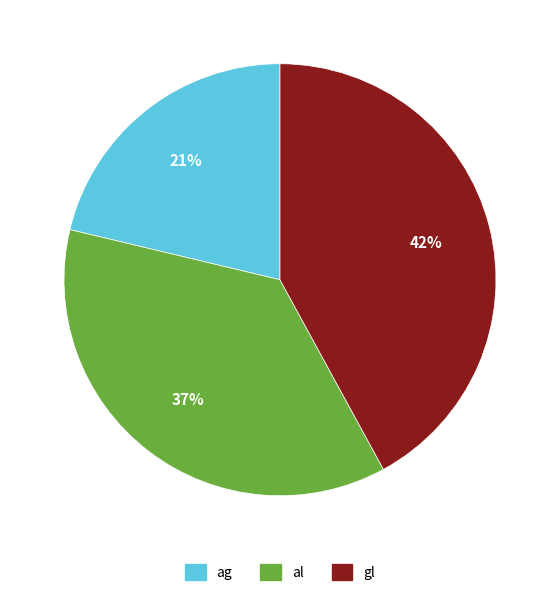

To the nearest percent, what is the difference between the largest and smallest slice percentages?

21%